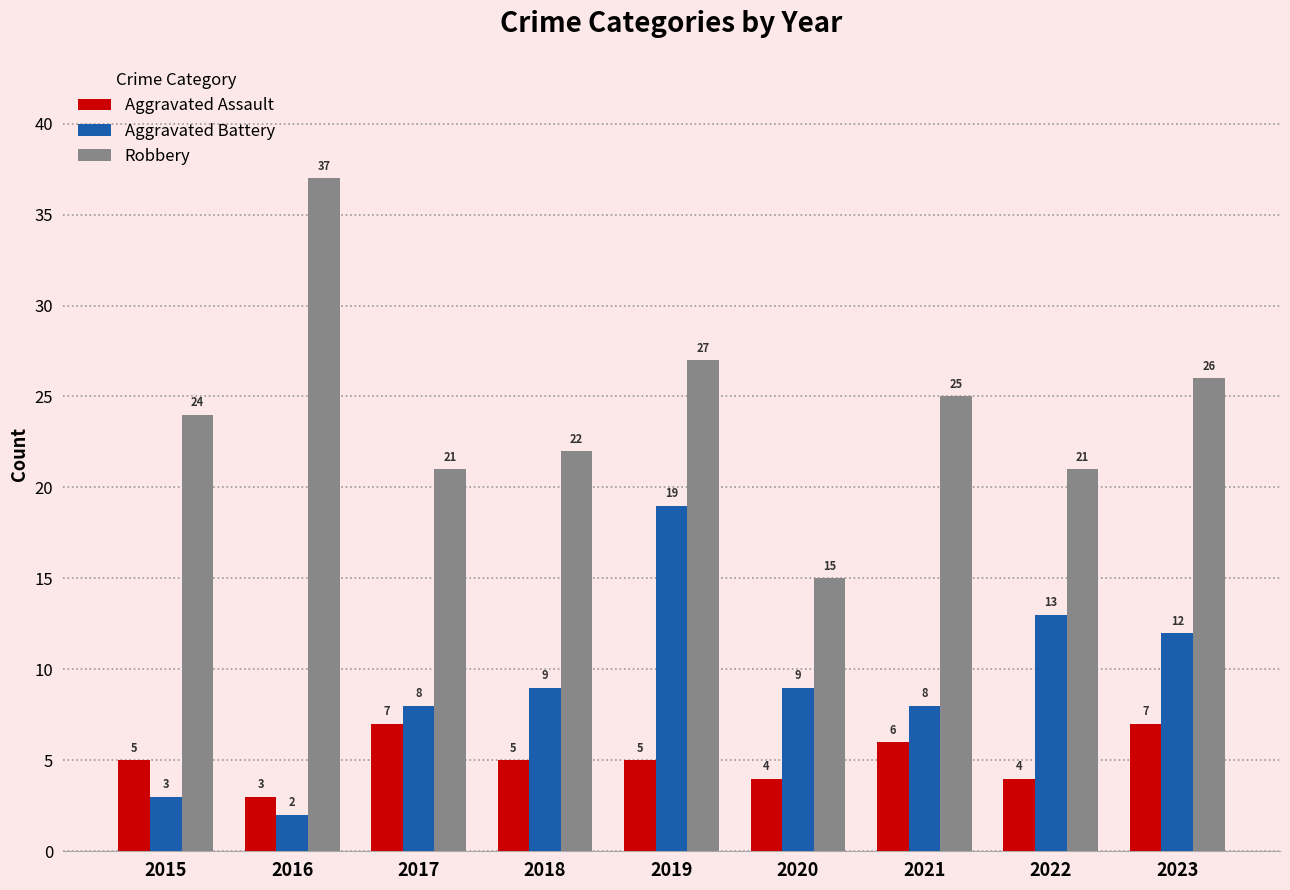

Reading left to right, list all the values displayed in this chart.

Aggravated Assault: 5	3	7	5	5	4	6	4	7
Aggravated Battery: 3	2	8	9	19	9	8	13	12
Robbery: 24	37	21	22	27	15	25	21	26